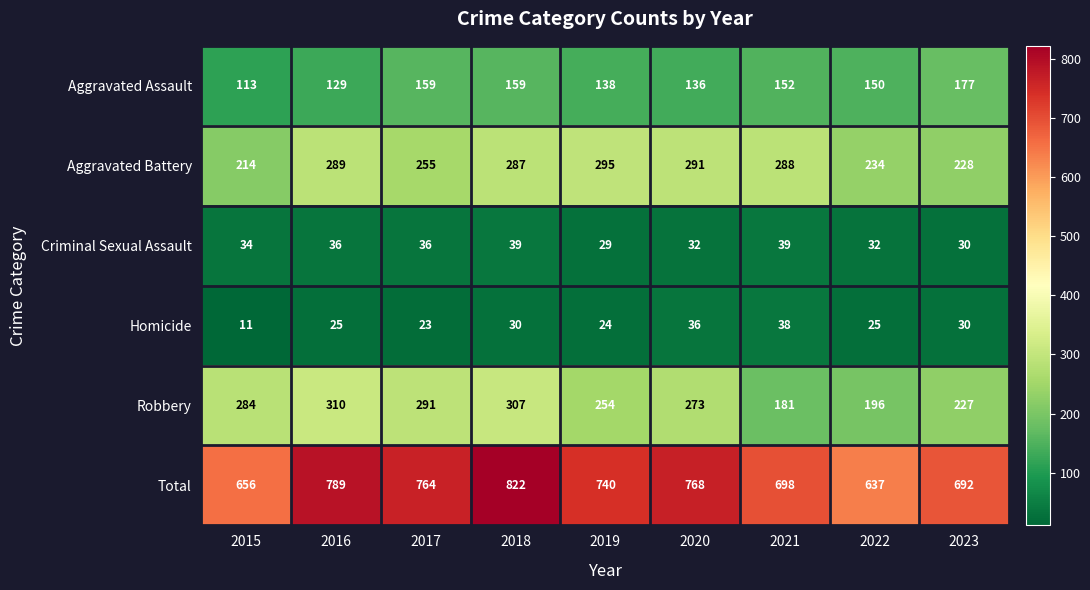

What is the sum of all Homicide values?

242